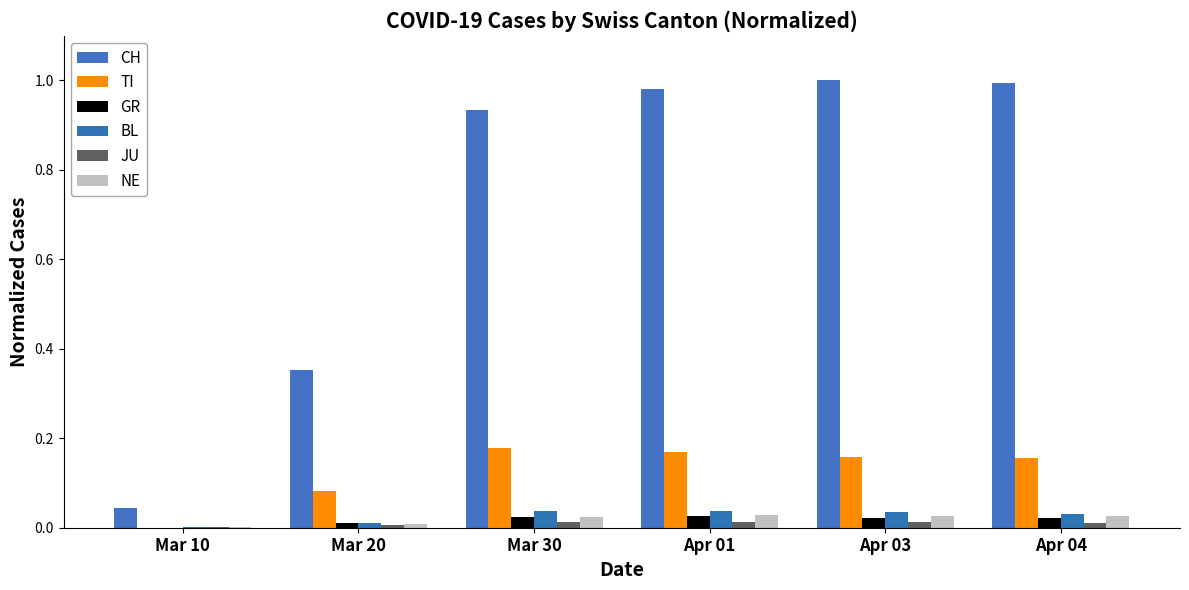

What is the value of the TI bar at the 6th from the left?

0.2